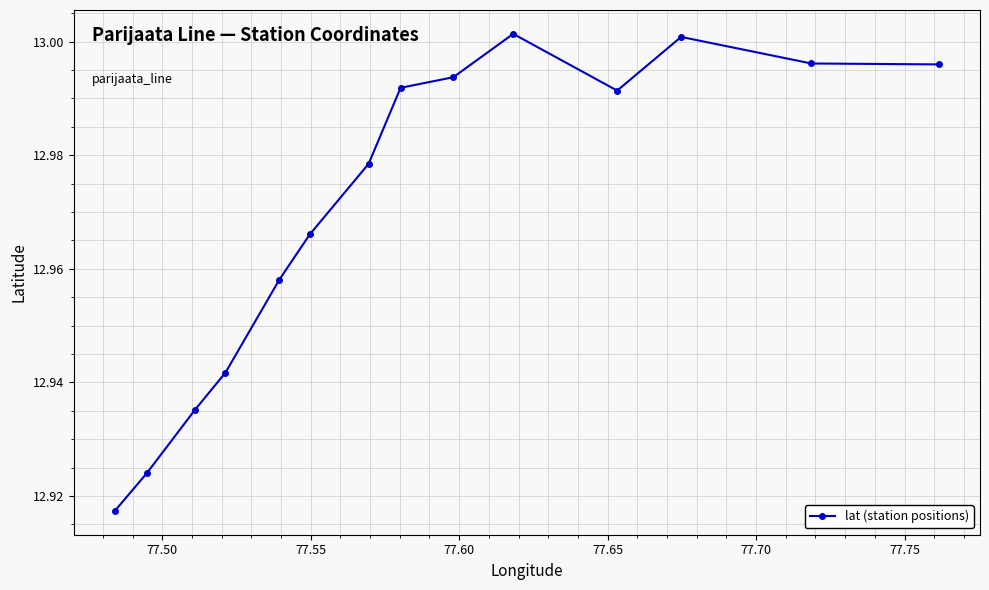

How many data points does each series have?

14